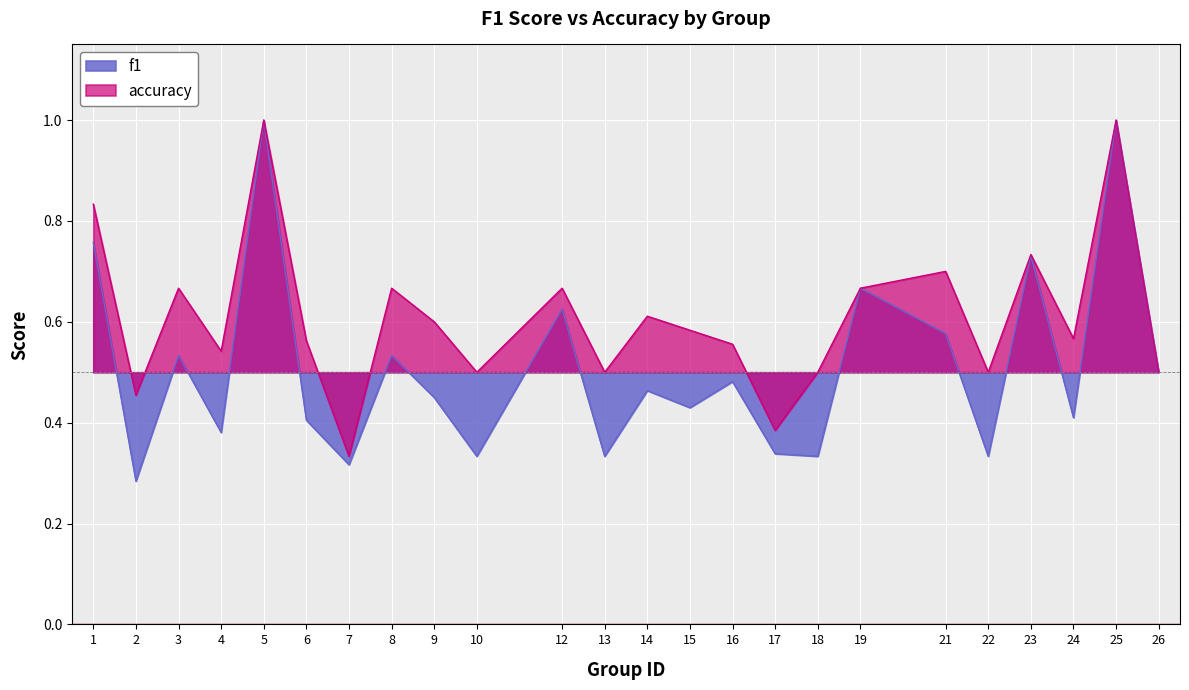

What is the difference between the f1 values at 12 and 10?

0.3